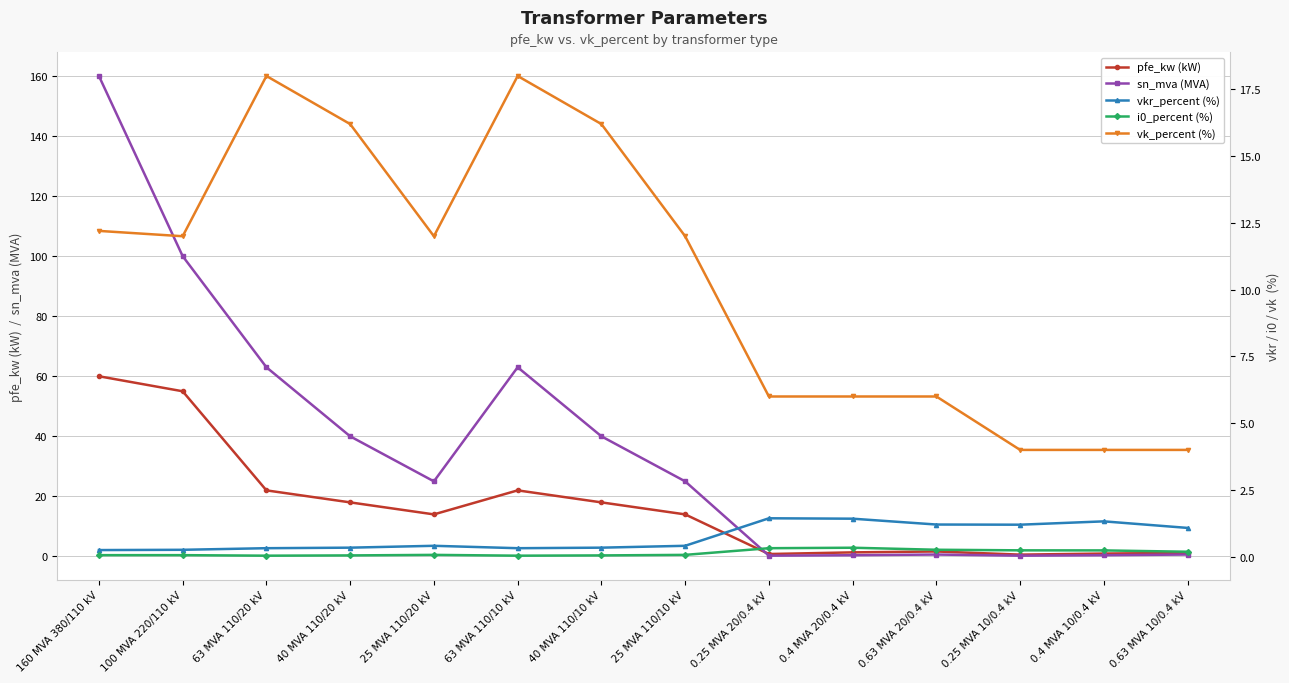

How many values in the sn_mva (MVA) series are below 25?

6